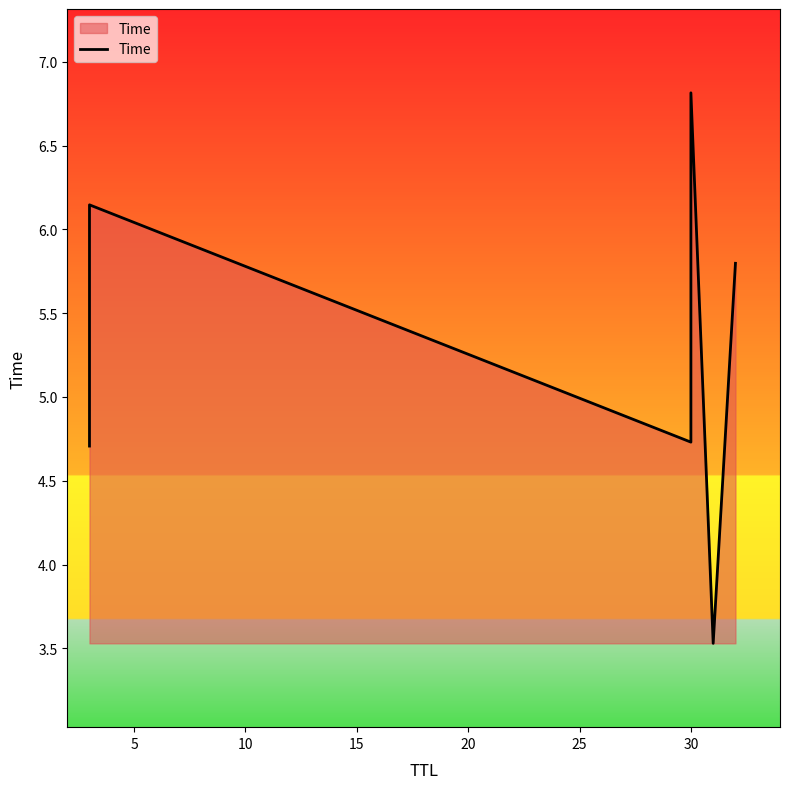

How many points are lower than both their immediate neighbors (excluding endpoints)?

2